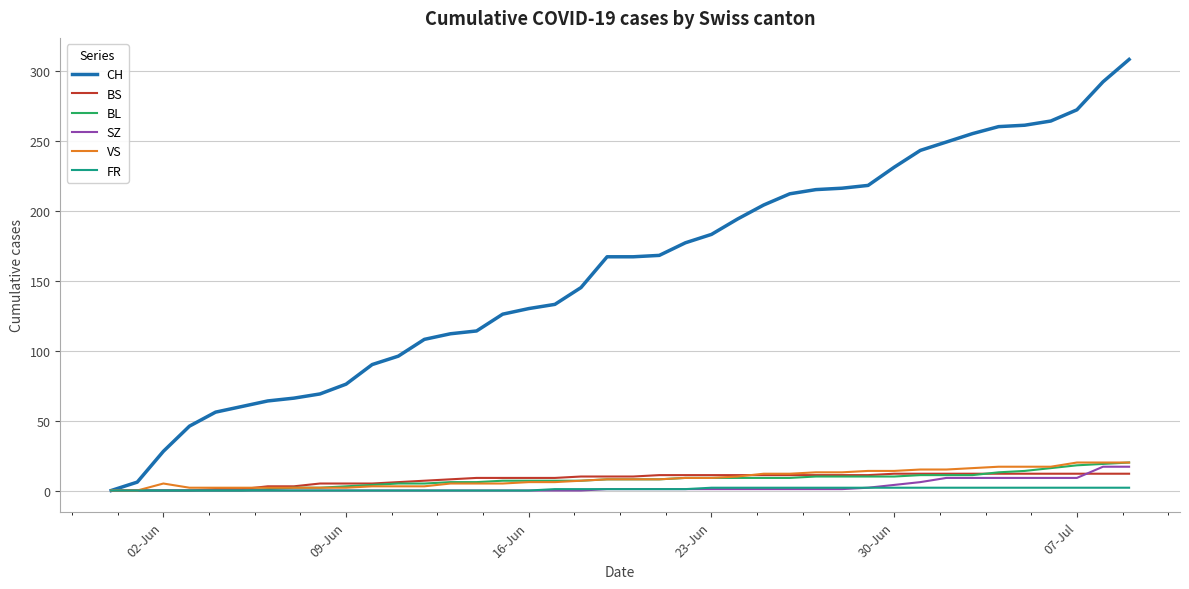

Which series has the largest range (max minus min)?

CH